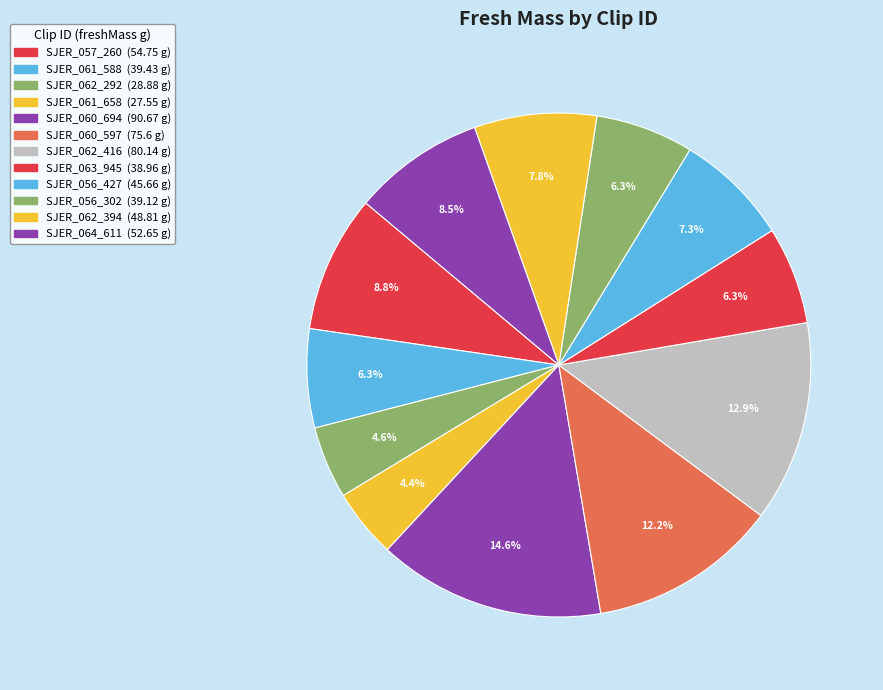

Is it true that SJER_062_292 is 5% of the pie?

True